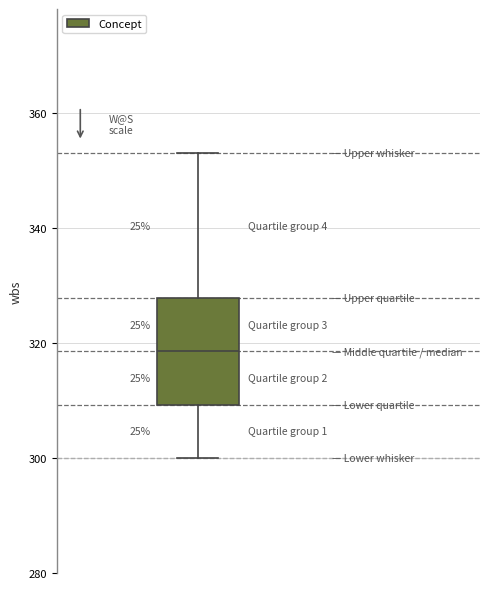

Transcribe this box plot: give where the median line is, the range the box spans, and where the two whiskers end, as read against the y-axis. The values are not printed on the chart, so give them approximately, as read against the axis.

median 318, box 310 to 328, whiskers 300 to 354